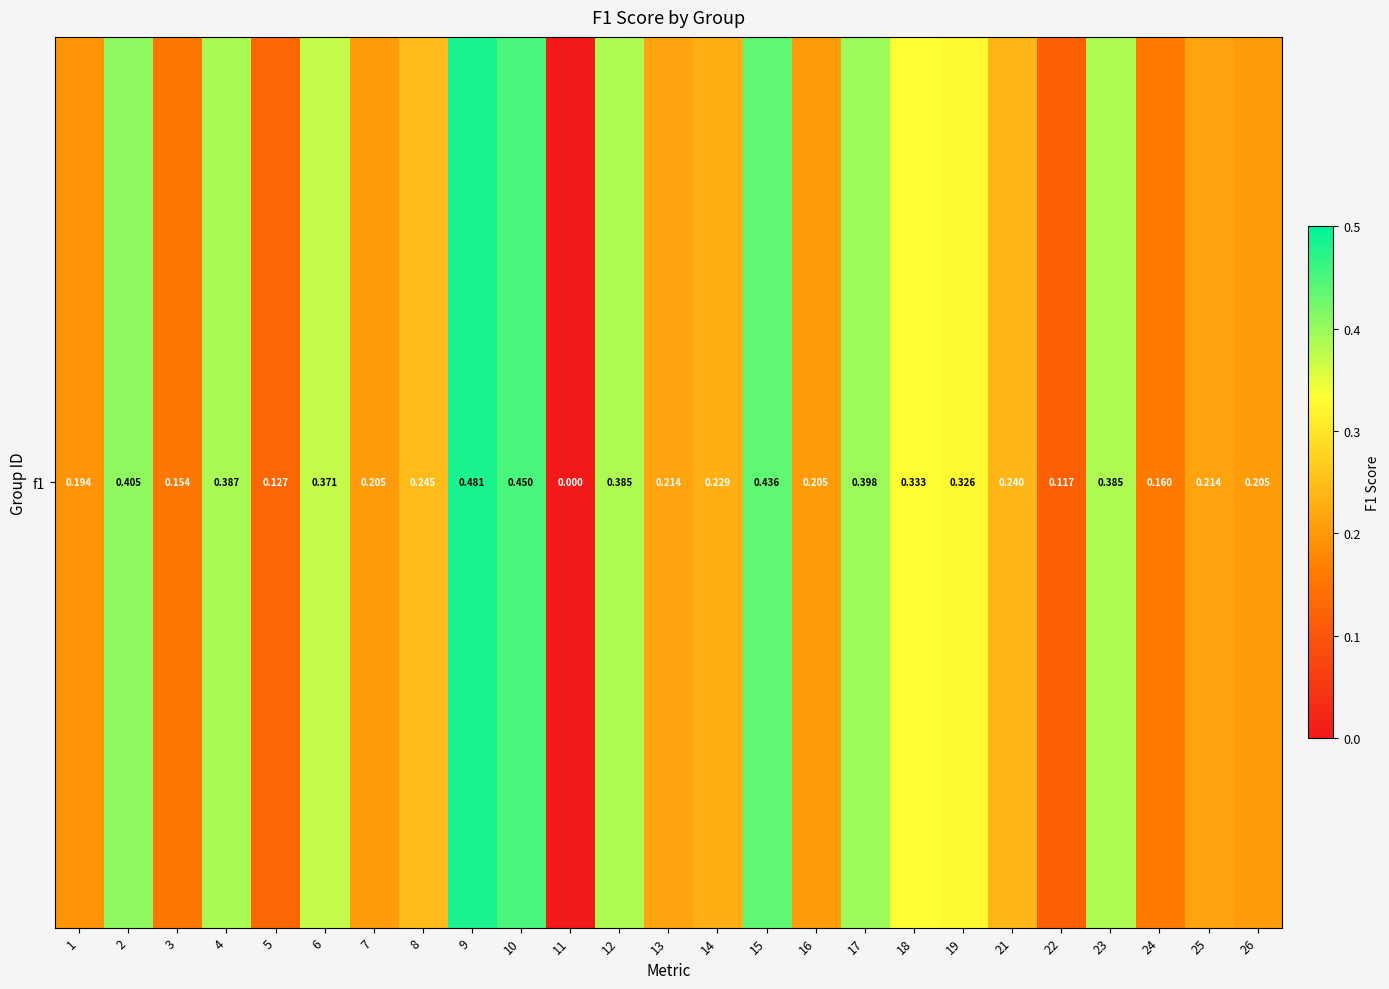

Count the values in the range 0 to 1.

25